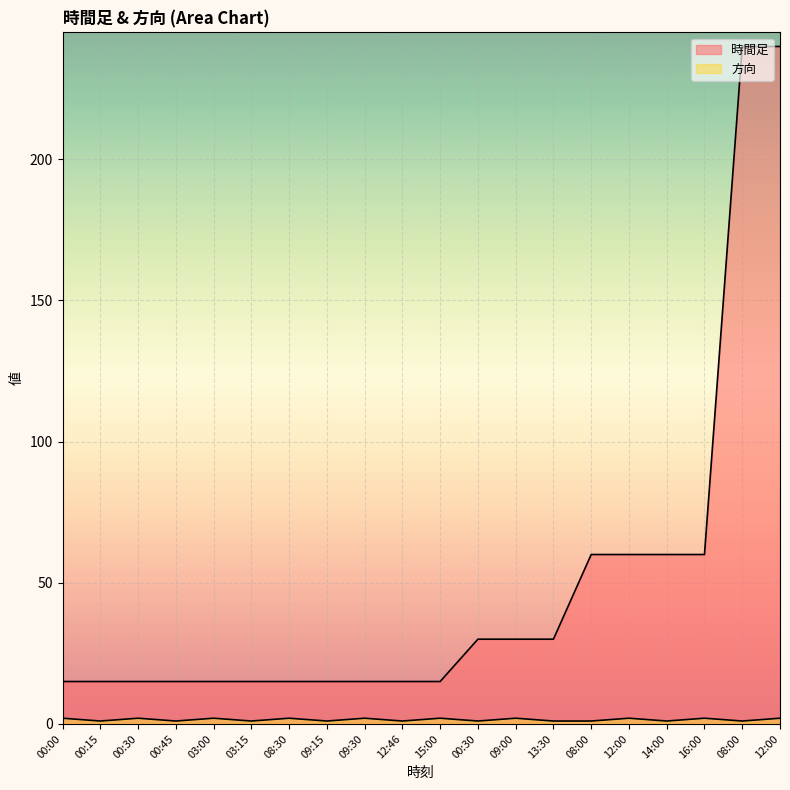

Reading left to right, extract all data points from this chart.

時間足: 15	15	15	15	15	15	15	15	15	15	15	30	30	30	60	60	60	60	240	240
方向: 2	1	2	1	2	1	2	1	2	1	2	1	2	1	1	2	1	2	1	2